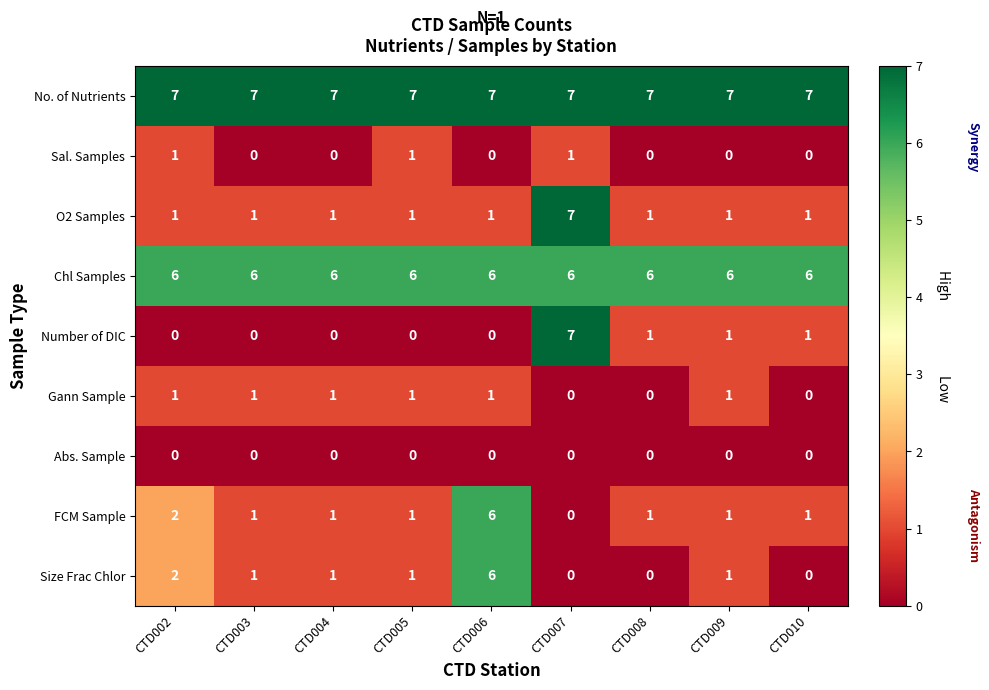

Read the No. of Nutrients value at CTD008.

7